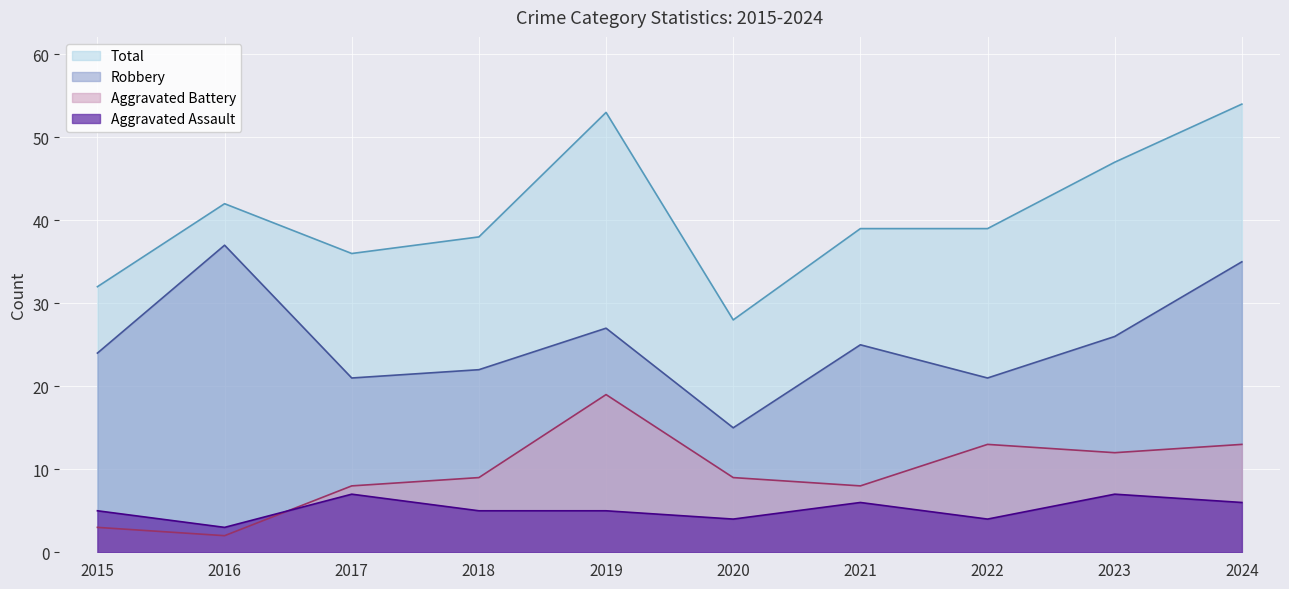

True or false: Aggravated Assault and Robbery cross at least once.

False